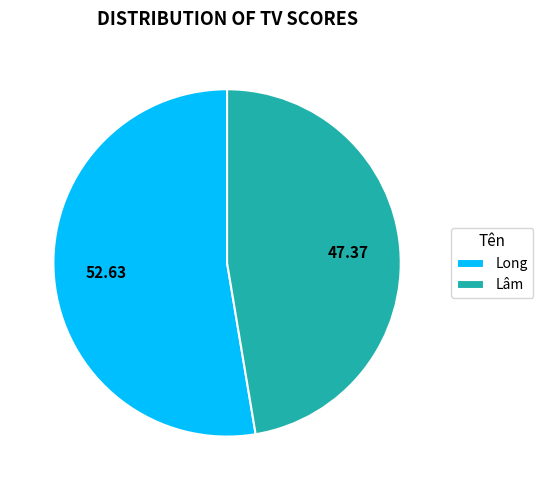

Is there any slice that represents more than half of the pie?

Yes